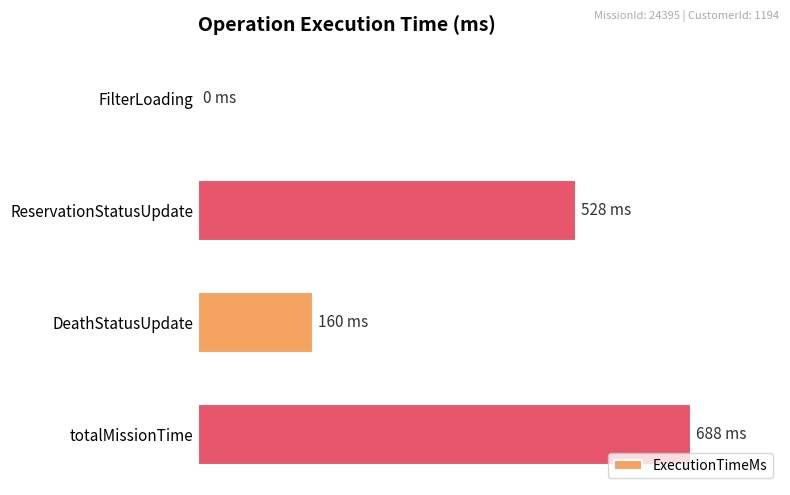

Are the bars horizontal?

Yes